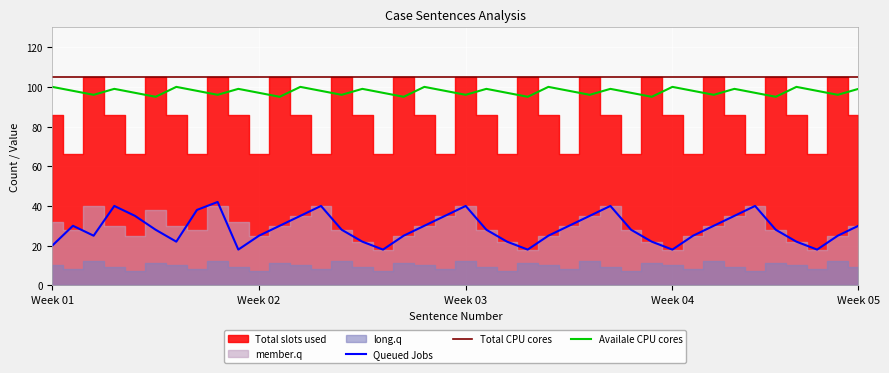

At which category does the chart reach its peak across all series?

Week 01